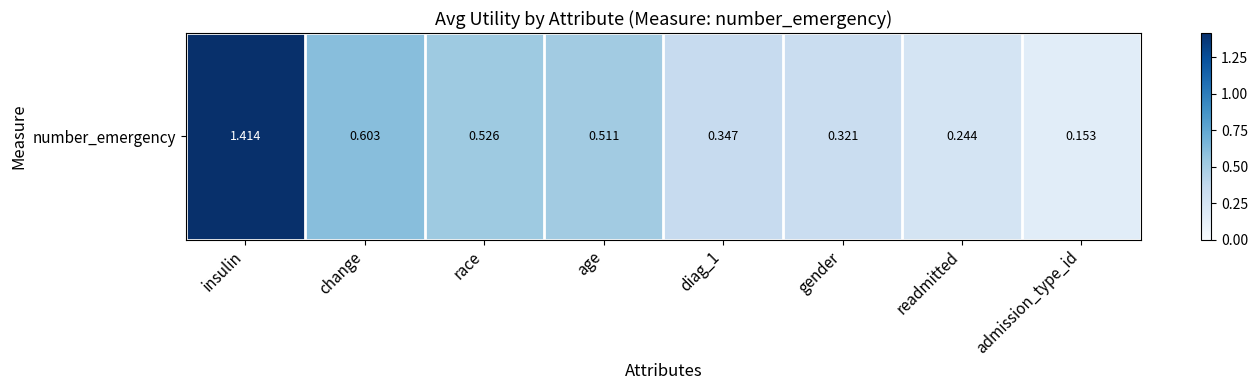

What is the greatest value displayed?

1.4